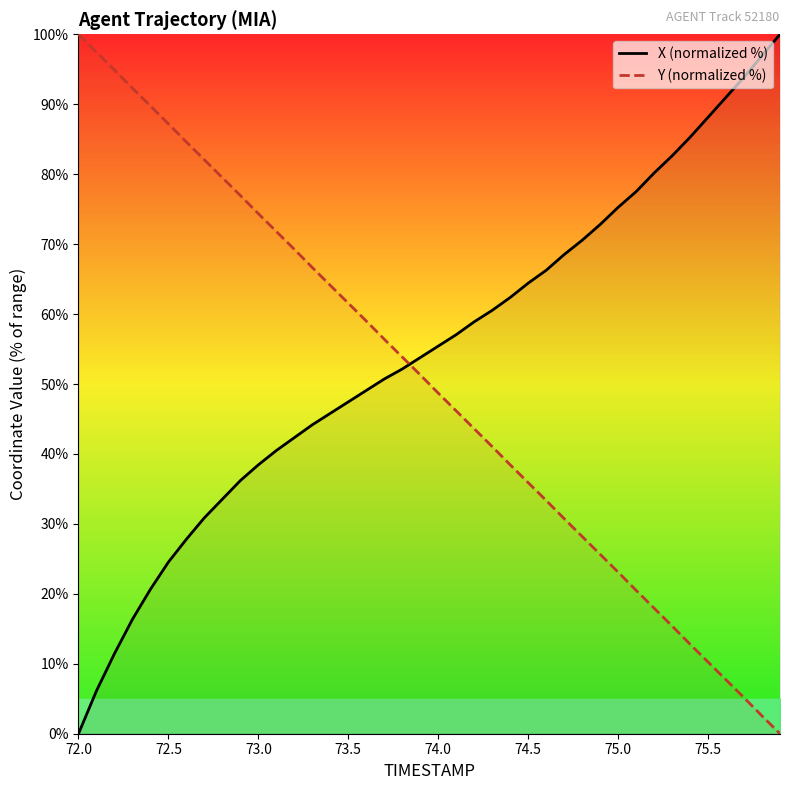

Which series ends up on top after the final intersection of X (normalized %) and Y (normalized %)?

X (normalized %)